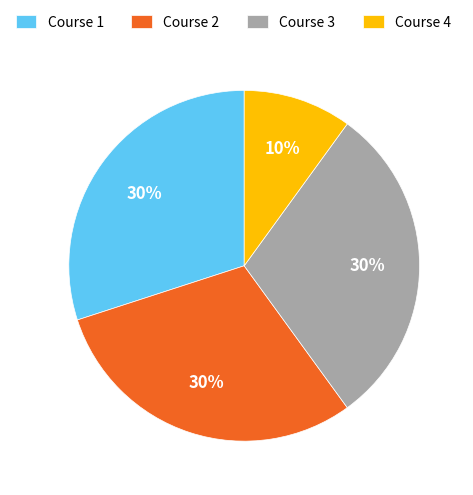

Is it true that Course 2 is 42% of the pie?

False